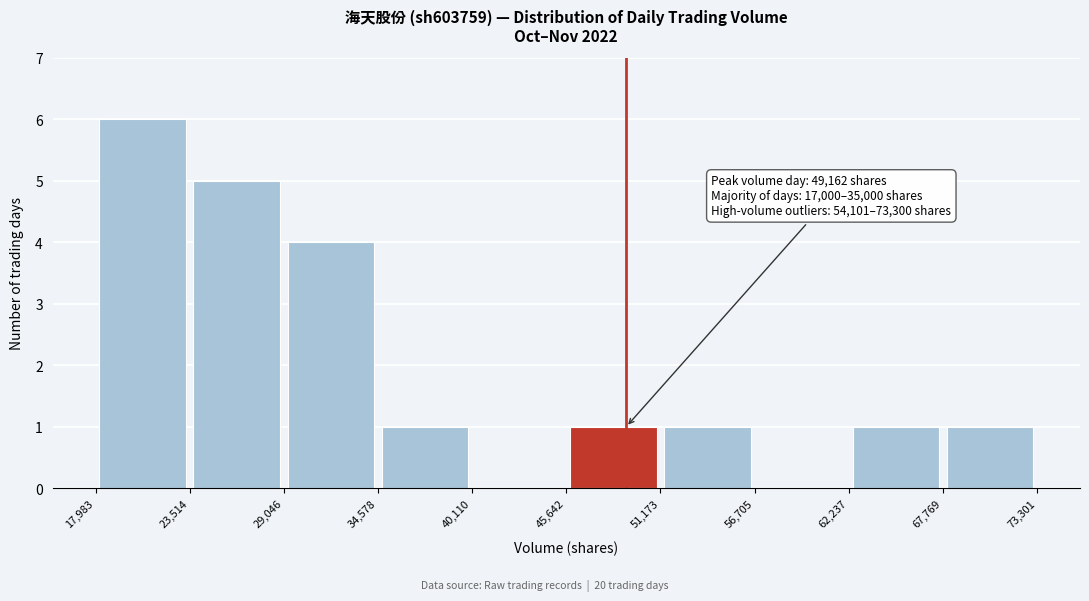

Which range on the x-axis has the tallest bar?

17,983 to 23,514